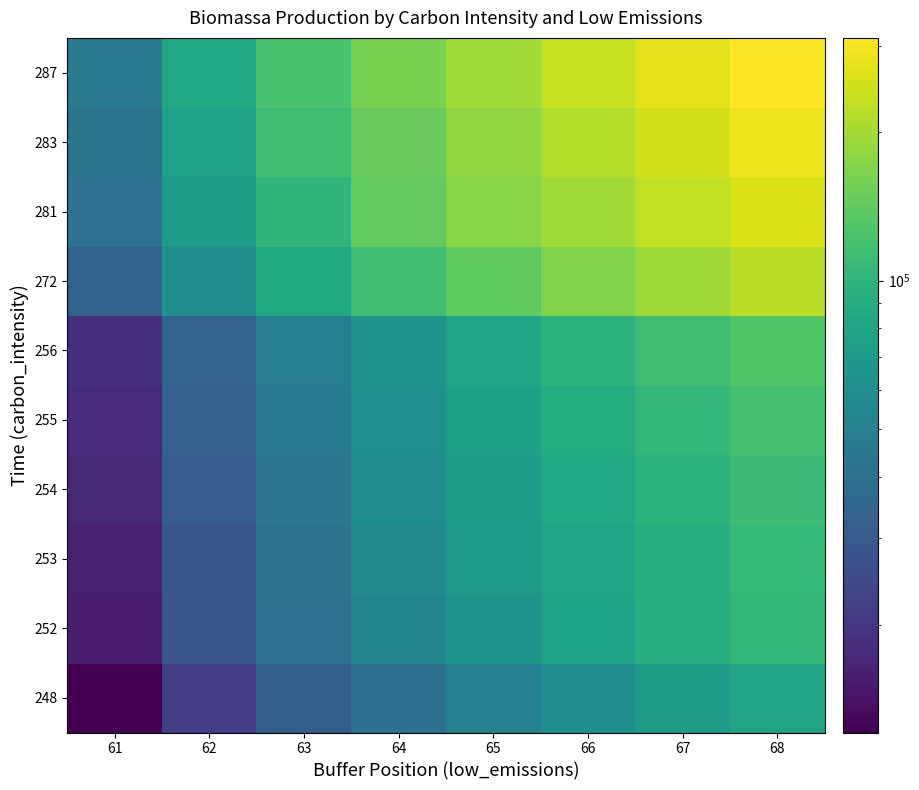

Which series has the largest total across all categories?

287